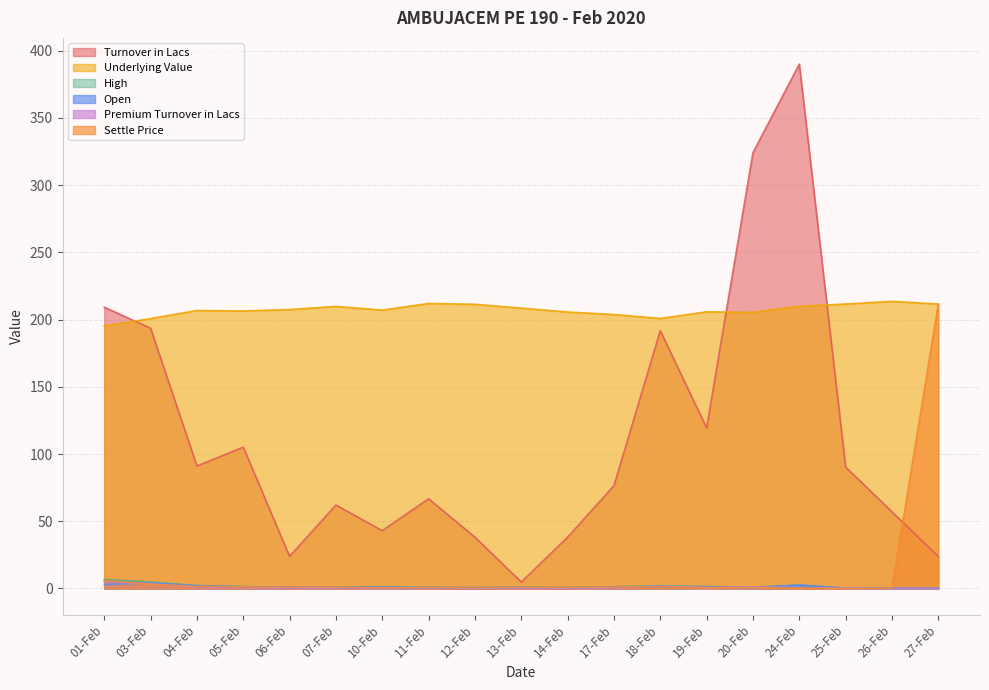

The value of Open at 19-Feb is 0.3. True or false?

False